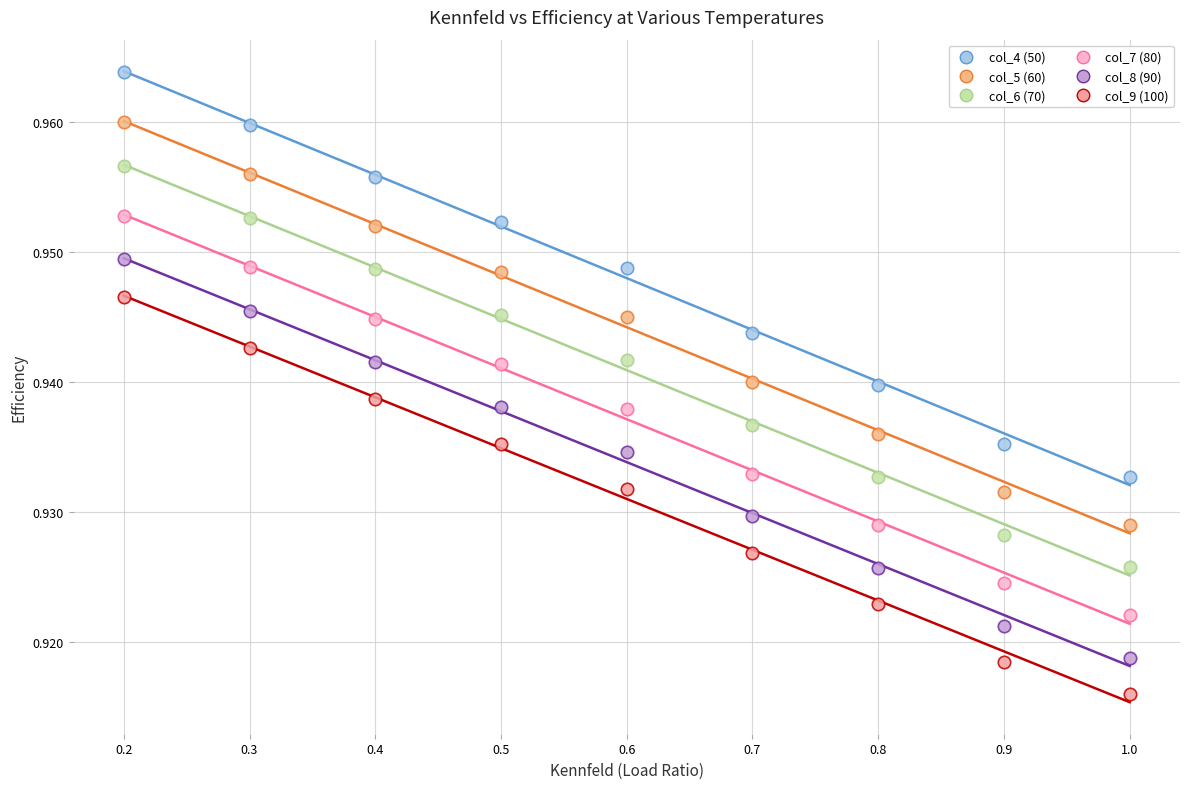

Which series reaches the minimum Y coordinate?

col_9 (100)